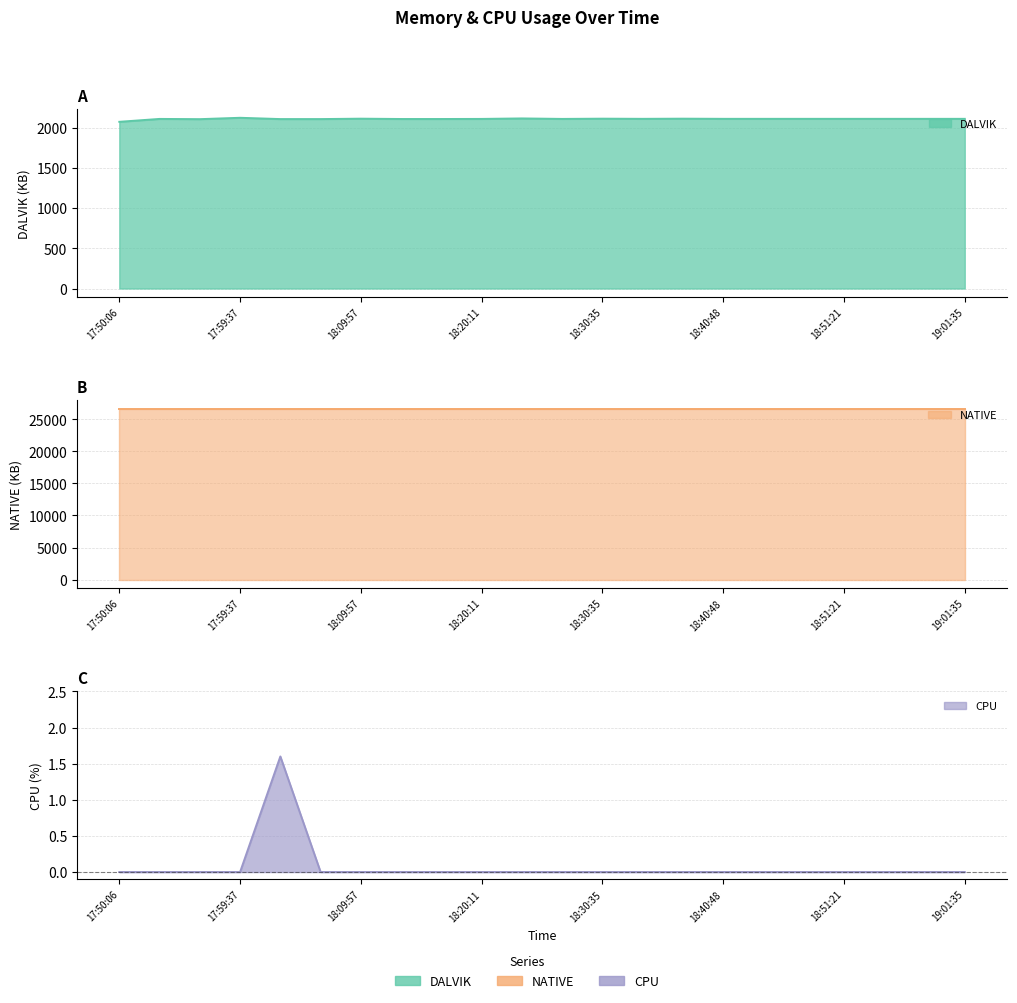

Which label corresponds to the largest value in the chart?

17:59:37